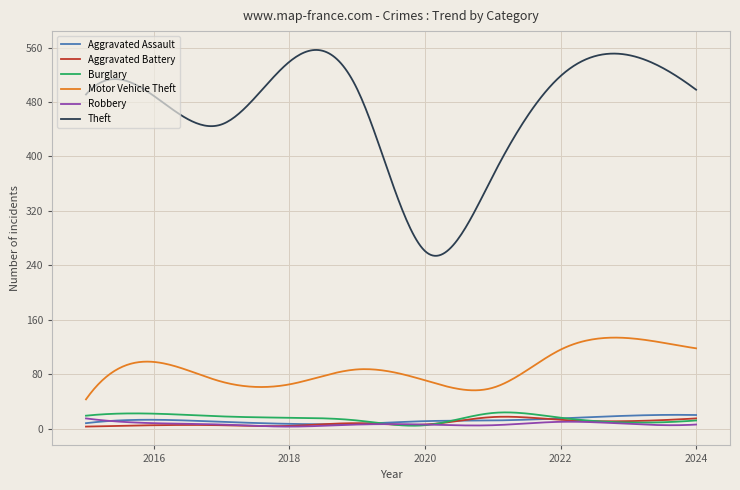

In Motor Vehicle Theft, how many points are higher than both neighbors (excluding endpoints)?

3